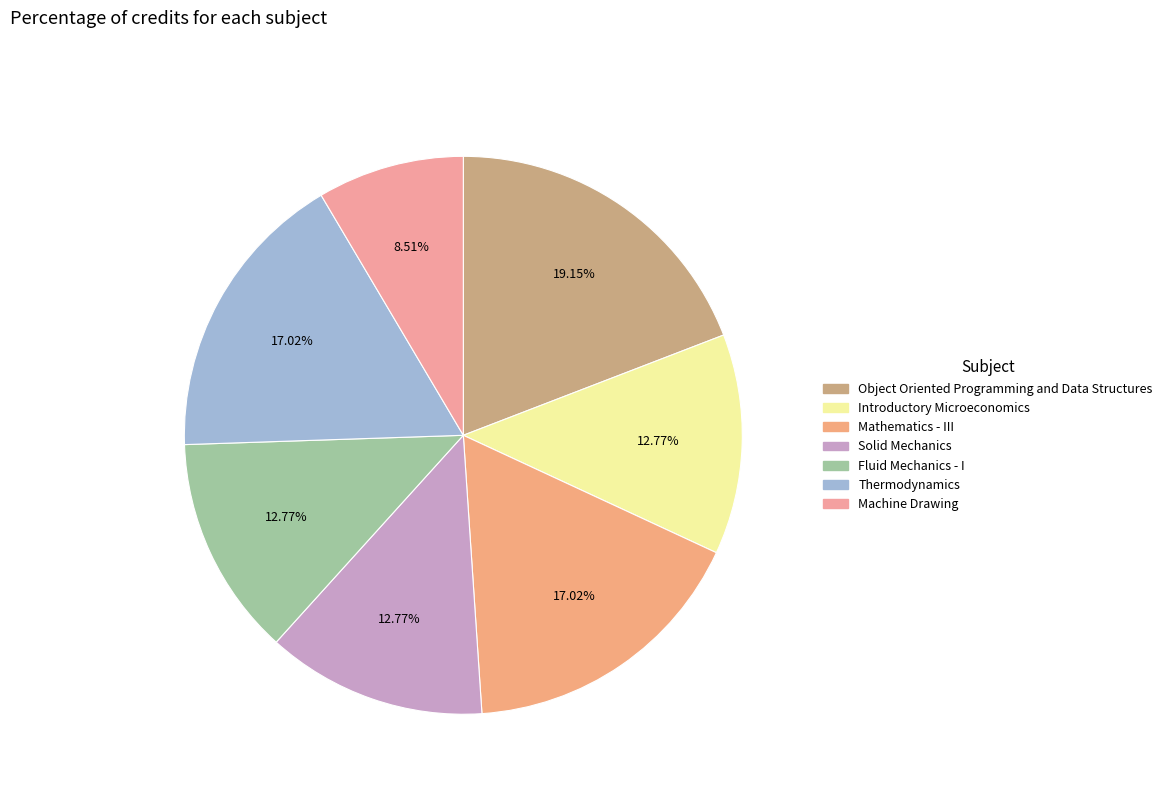

What percentage is the Object Oriented Programming and Data Structures slice, to the nearest percent?

19%